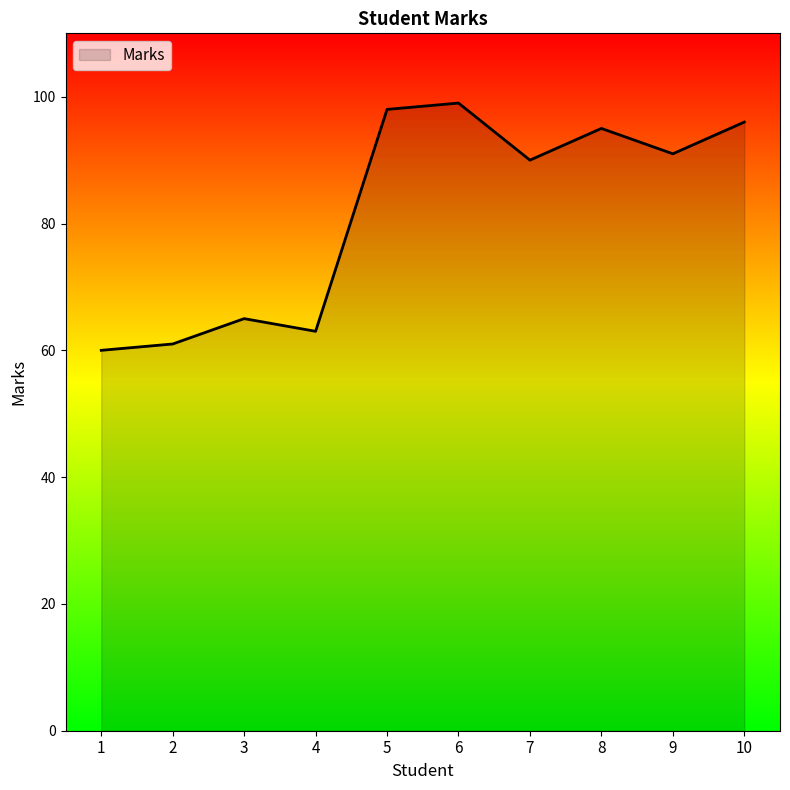

Approximately how many times larger is the value at 3 compared to 1?

1.1